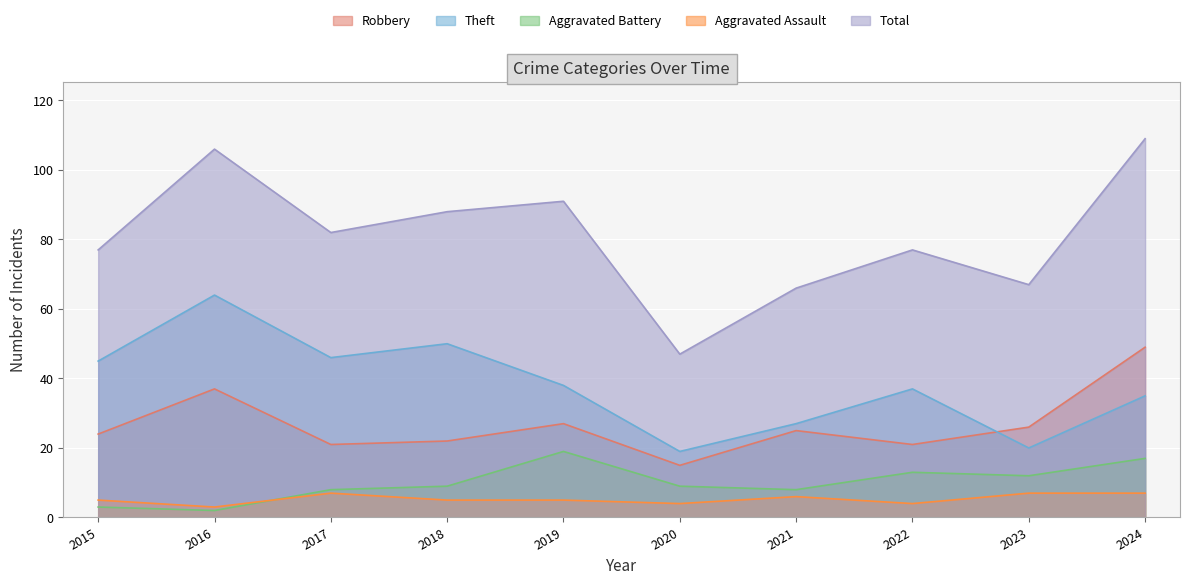

True or false: Aggravated Assault has more than 2 points higher than both neighbors.

False